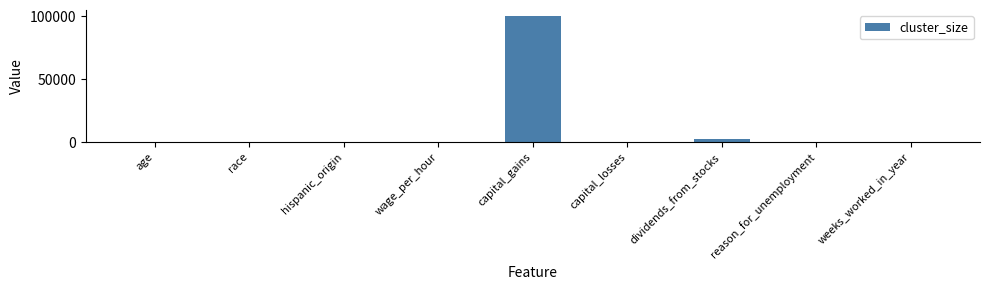

True or false: the data shows 99999.0 at capital_gains.

True